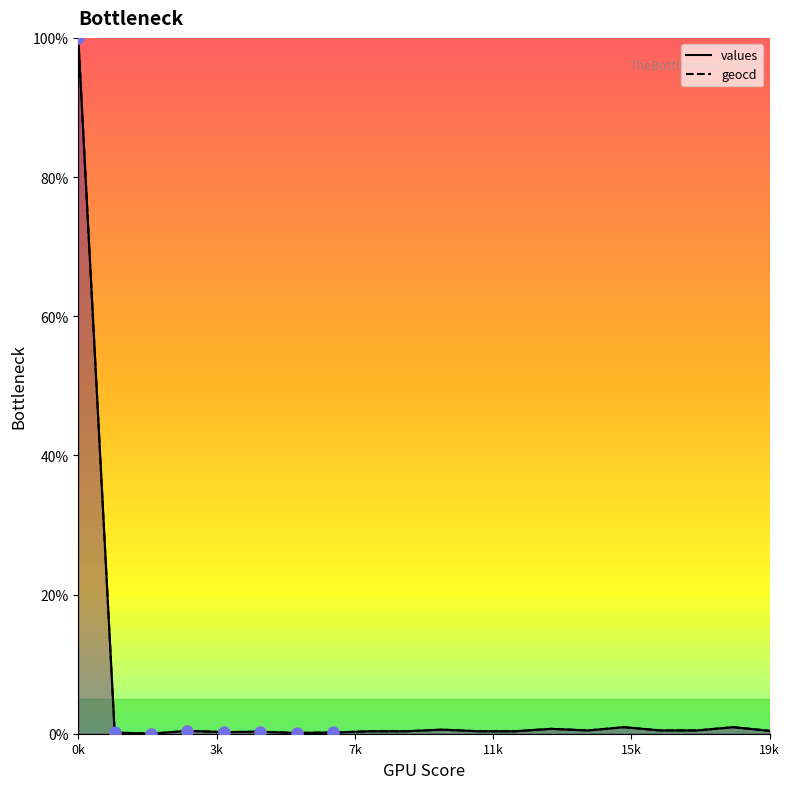

Which series has the largest Y range (max minus min)?

values